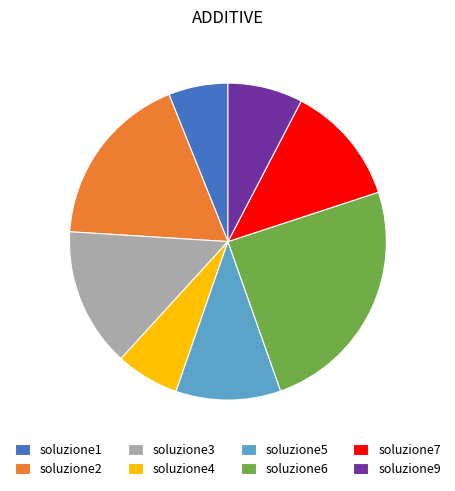

Combined, do soluzione4 and soluzione1 account for over 50%?

No